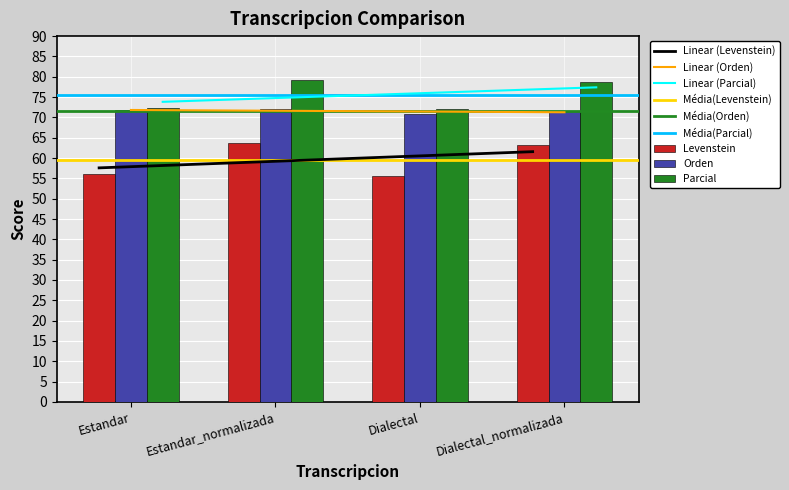

What is the difference between the Orden values at Dialectal_normalizada and Estandar?

0.2